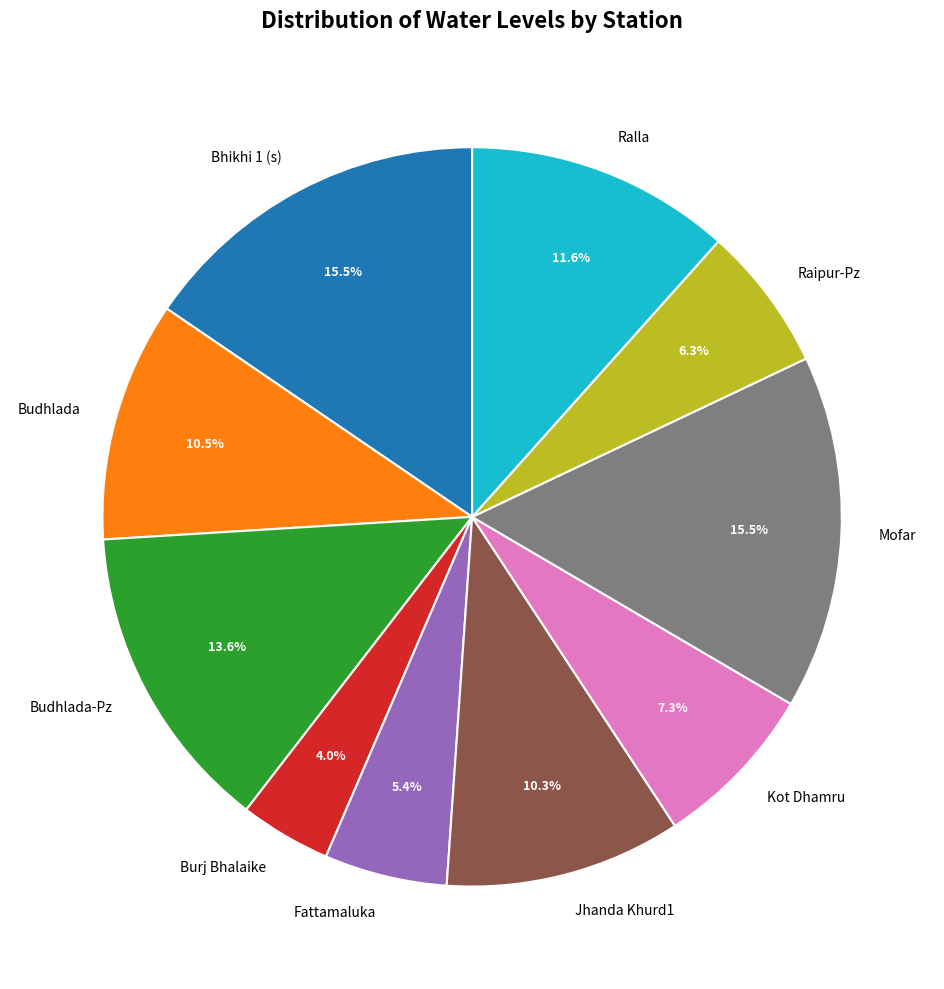

To the nearest percent, what is the combined percentage of Kot Dhamru and Mofar?

23%